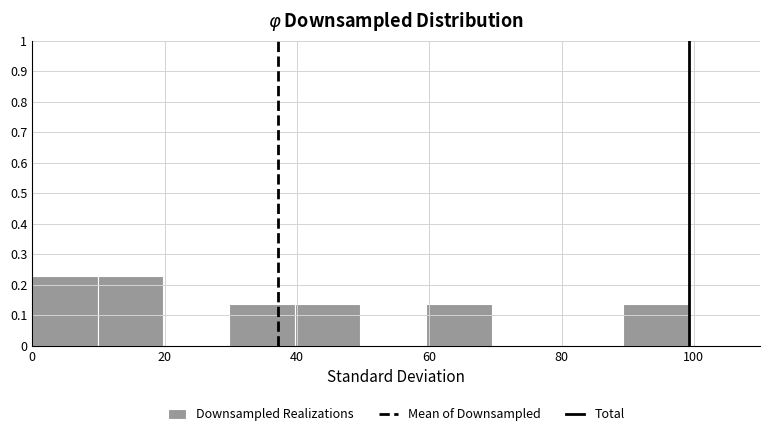

How tall is the bar that spans 0 to 10 on the x-axis? Neither the bar edges nor the heights are printed on the chart, so give them approximately, as read against the axes.

0.23